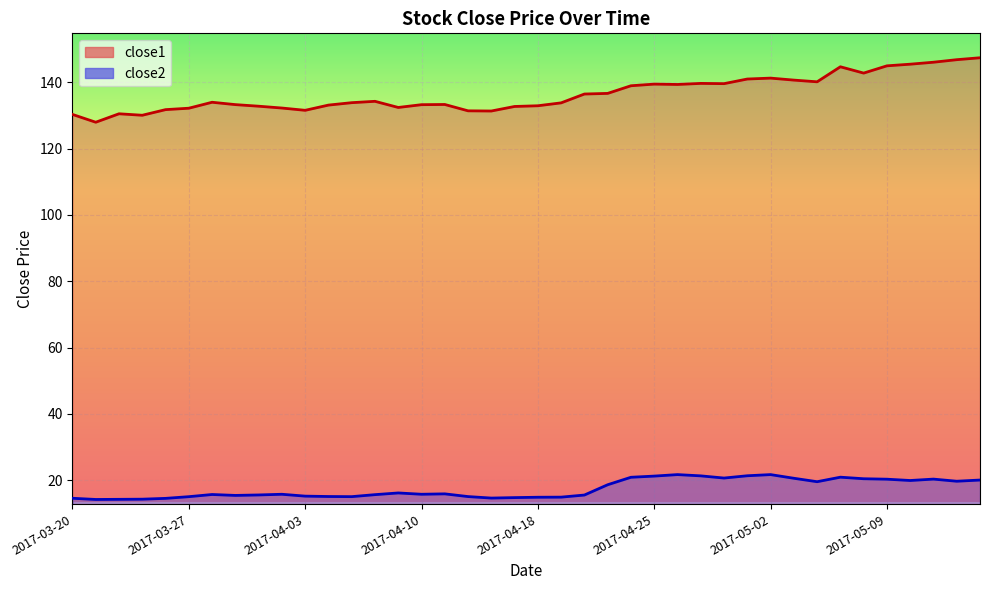

What is the difference between the second highest and second lowest values in the close2 series?

7.5